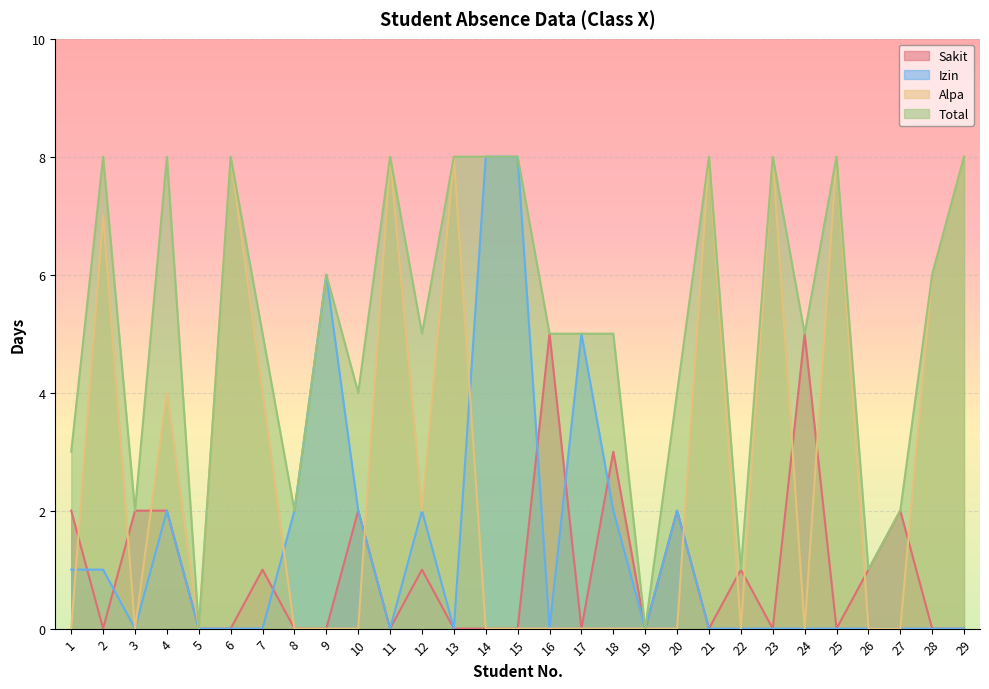

The value of Alpa at 6 is 8. True or false?

True